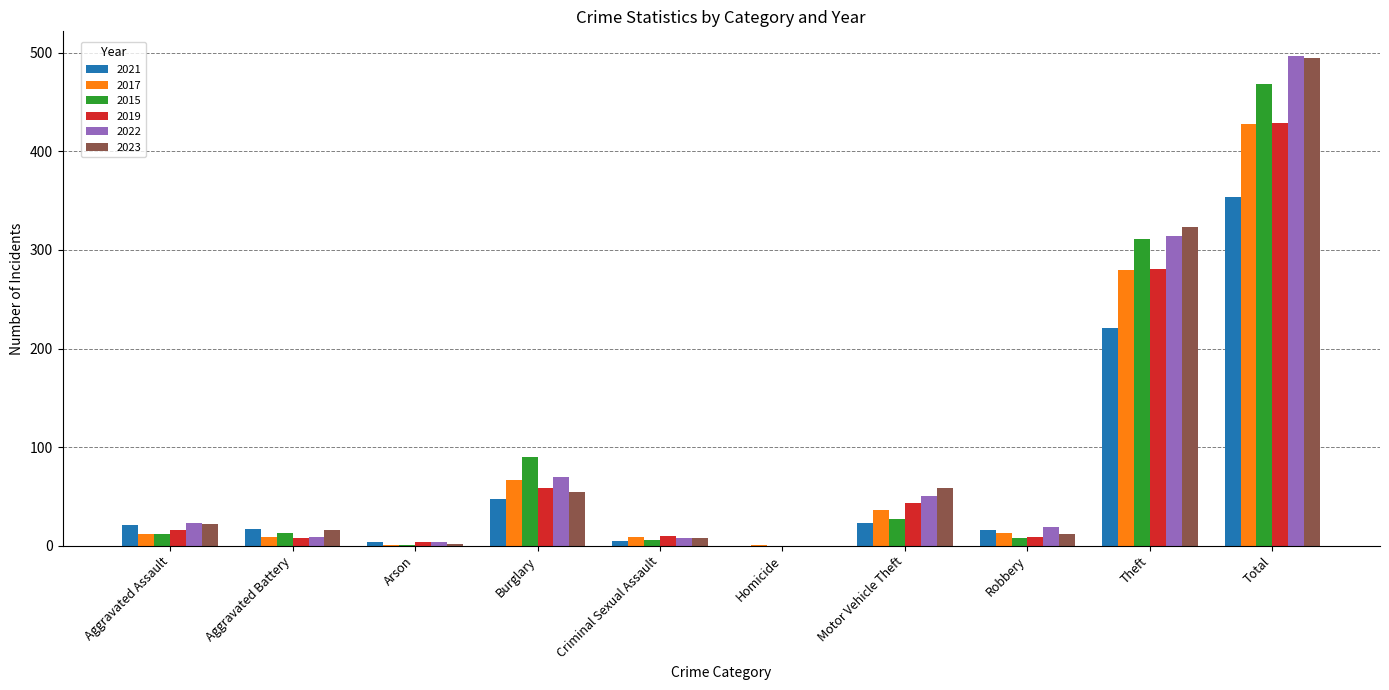

What is the sum of the 2017 values at Total and Motor Vehicle Theft?

464